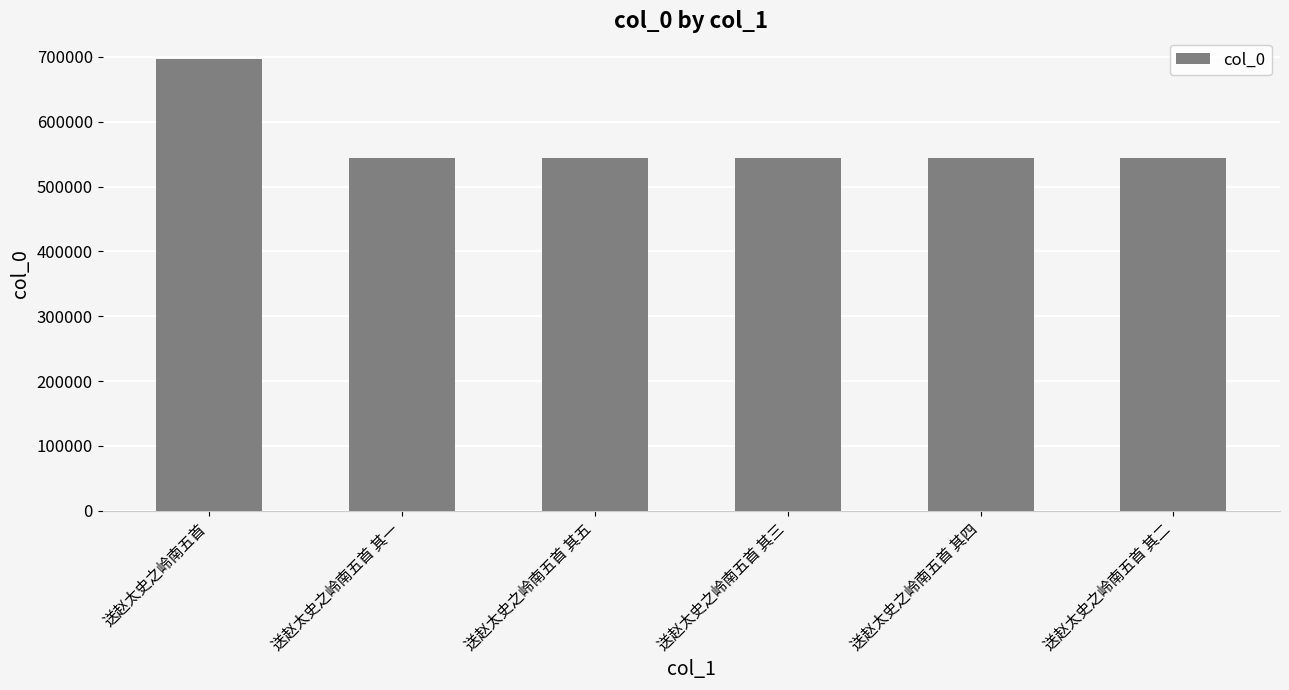

Approximately how many times larger is the value at 送赵太史之岭南五首 其一 compared to 送赵太史之岭南五首 其三?

1.0